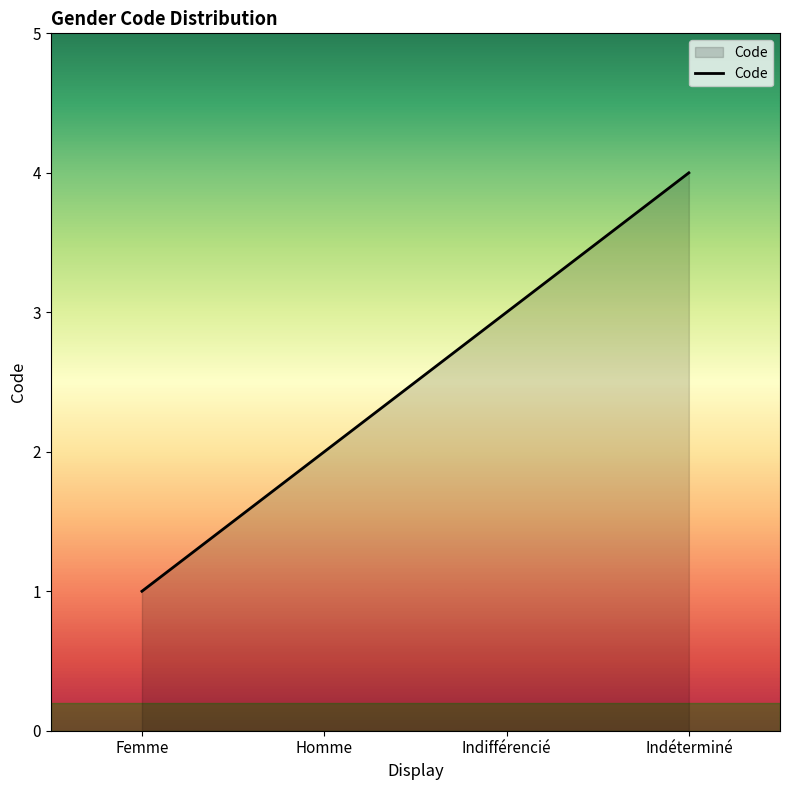

Reading left to right, list all the values displayed in this chart.

1	2	3	4